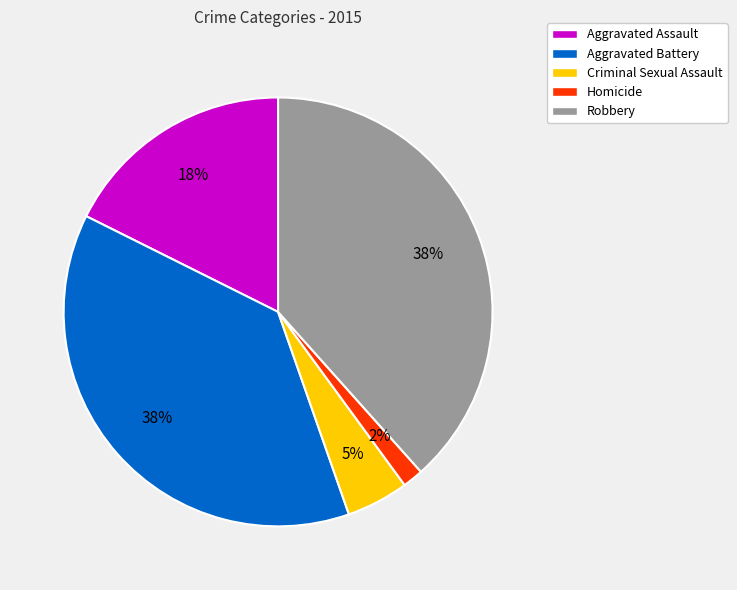

Which slice is the smallest?

Homicide